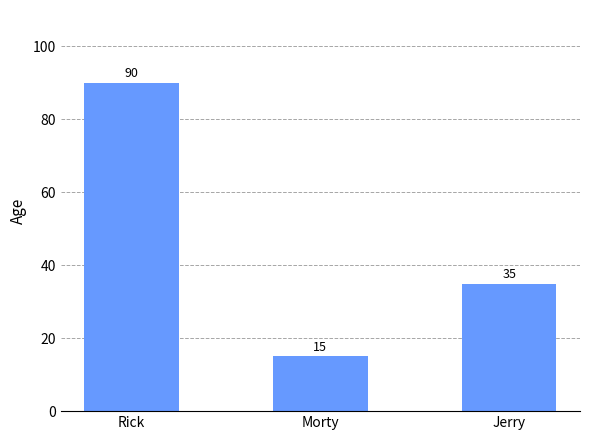

How many data points does each series have?

3